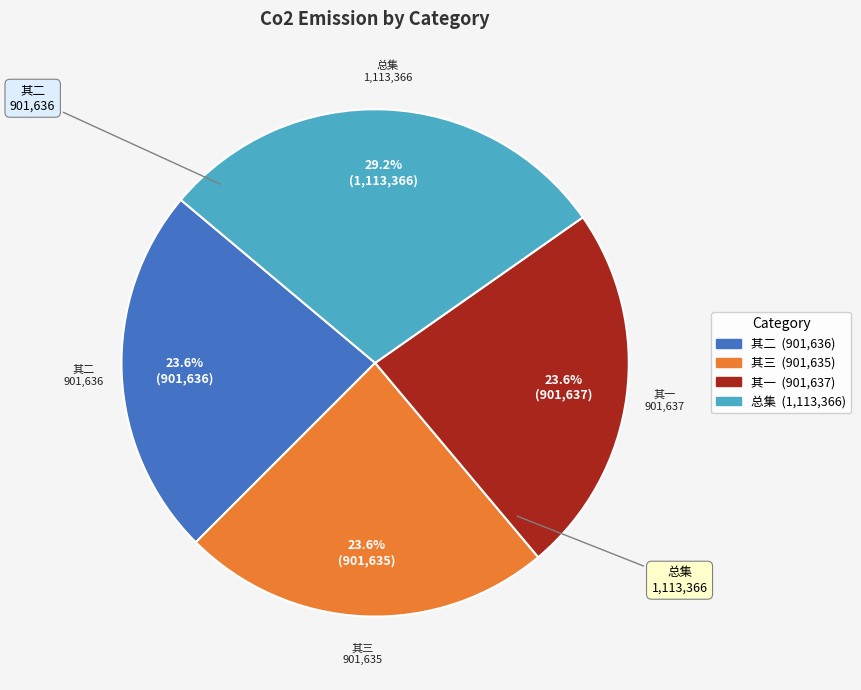

Which slice is the largest?

总集